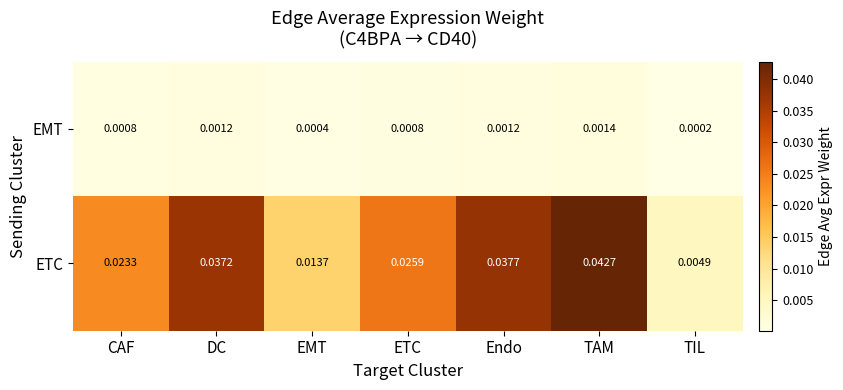

Which series has the largest total across all categories?

ETC